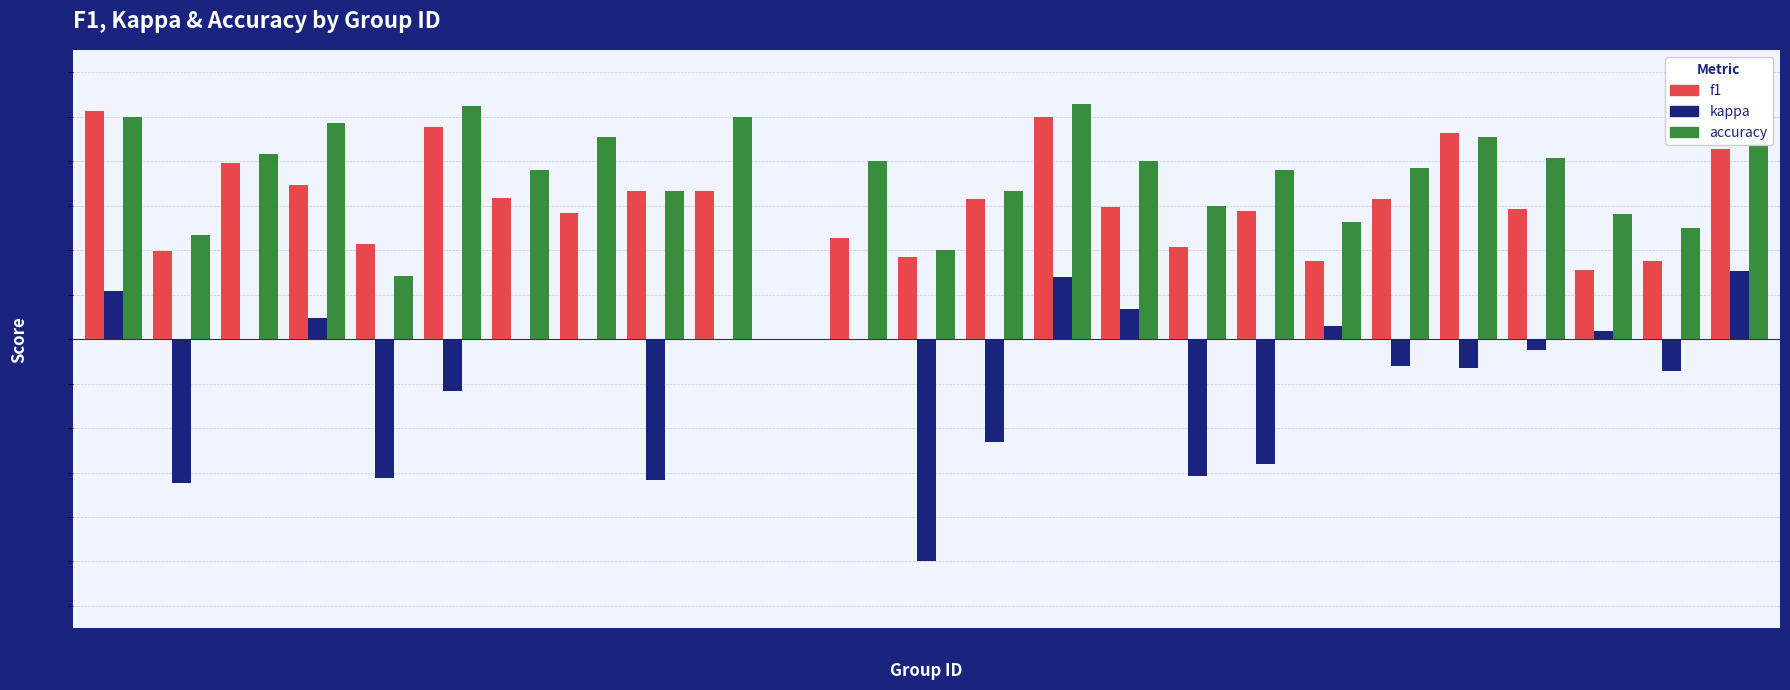

Between 3 and 15, which series saw the biggest shift?

kappa